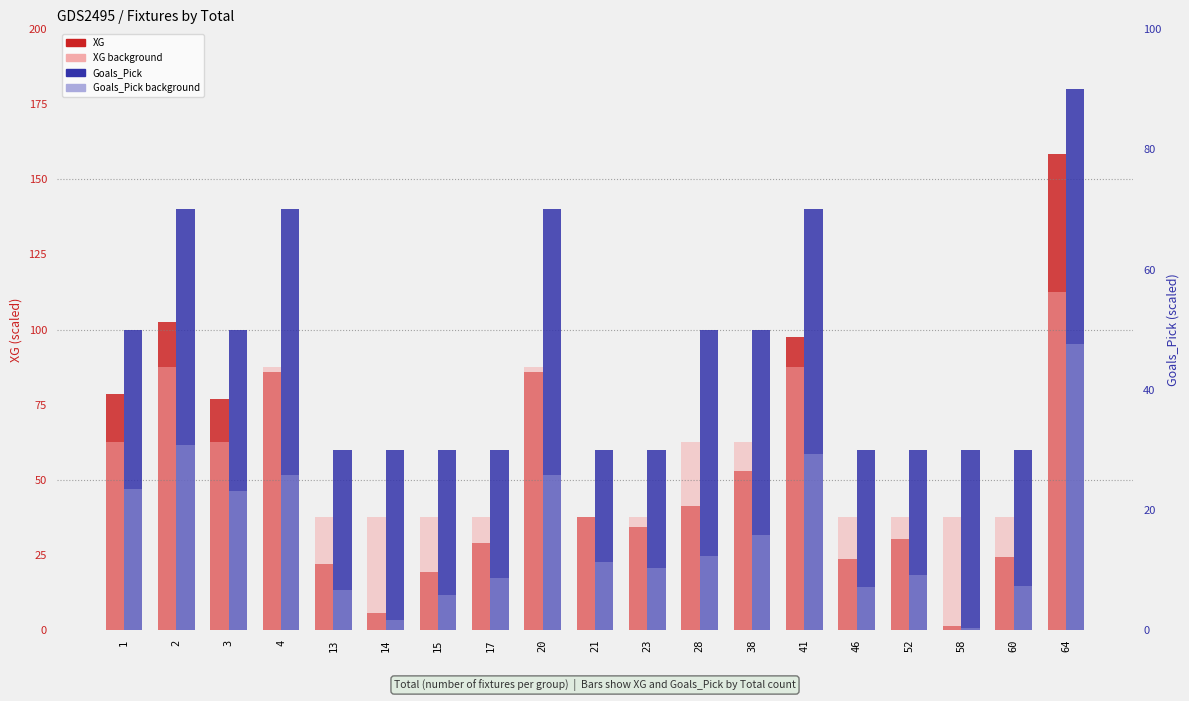

Between 4 and 17, which series saw the biggest shift?

XG (scaled)